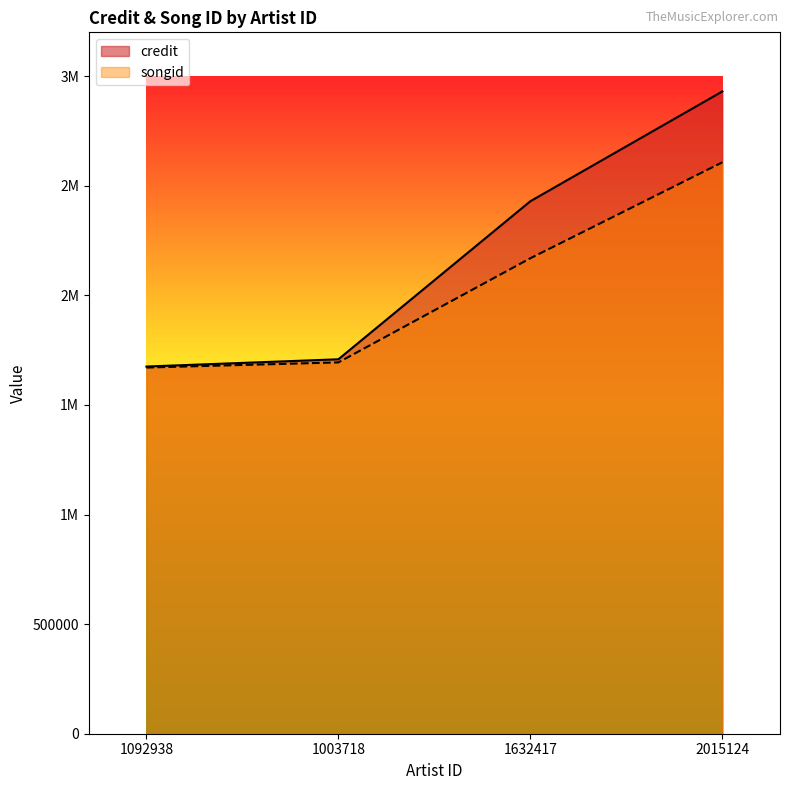

True or false: songid has a value of 516470 at 1092938.

False